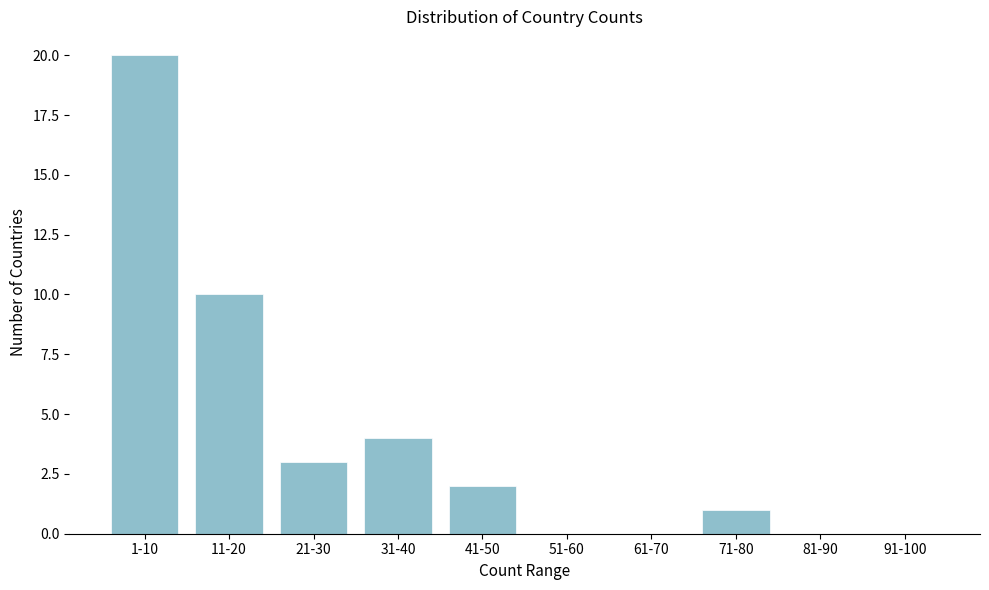

Reading left to right, extract all data points from this chart.

1-10=20	11-20=10	21-30=3	31-40=4	41-50=2	51-60=0	61-70=0	71-80=1	81-90=0	91-100=0